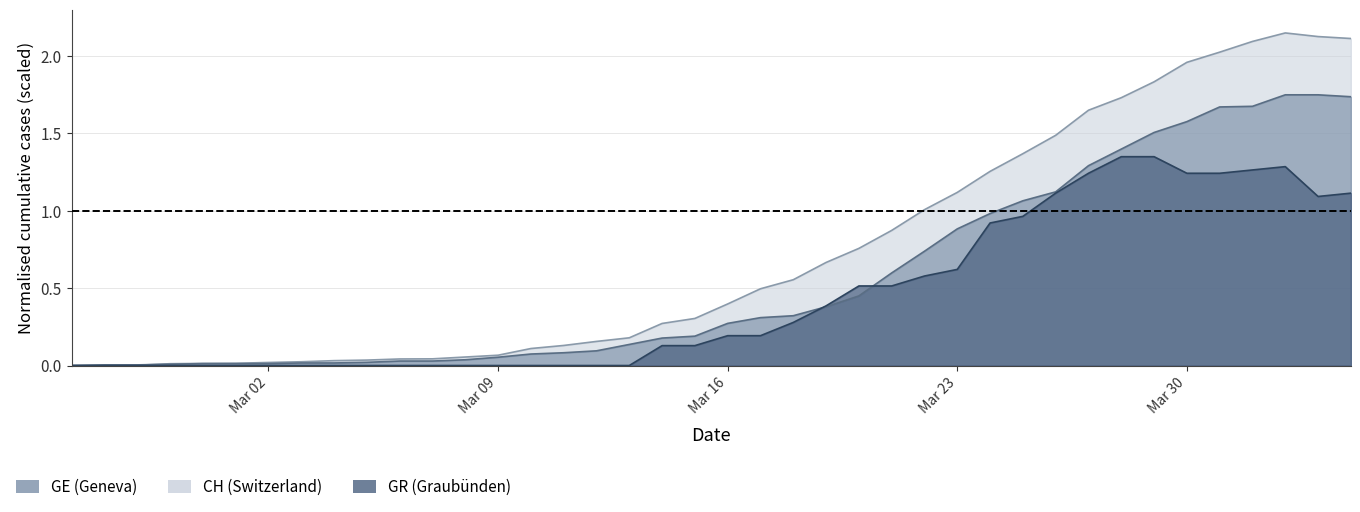

At 2020-03-18, list the series in order from smallest to largest.

GR, GE, CH